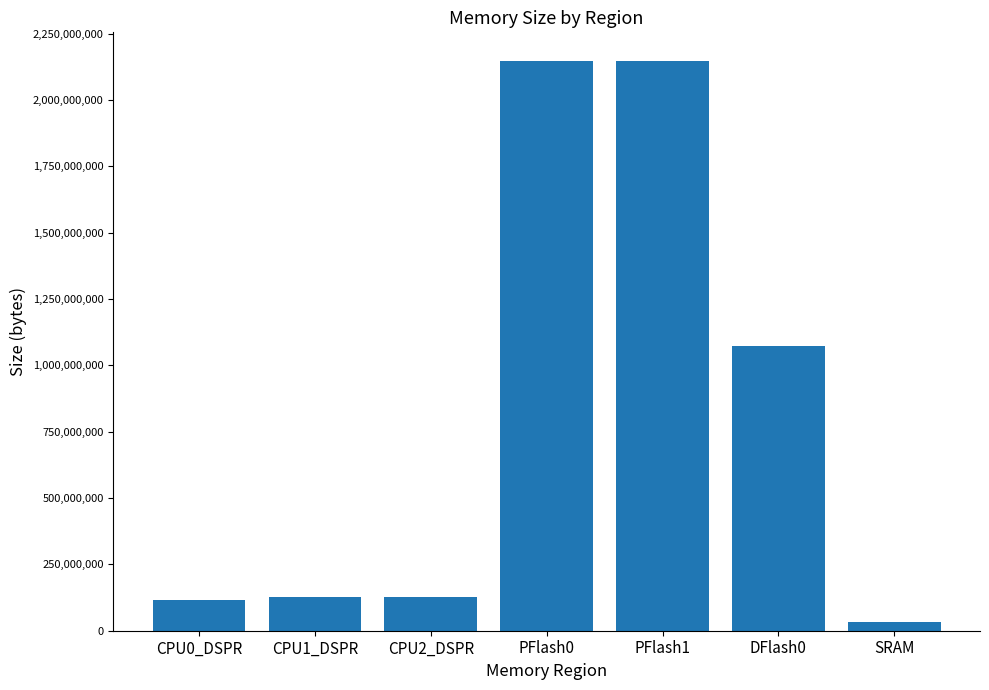

What is the difference between the values at CPU0_DSPR and SRAM?

83886080